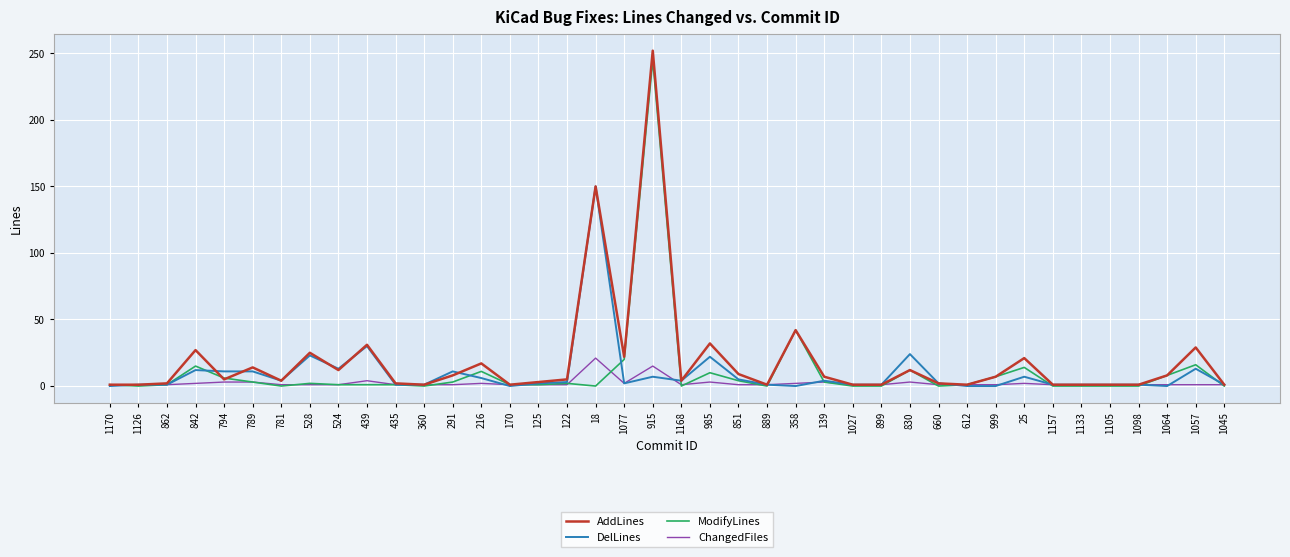

The DelLines series shows 4 at 1168. True or false?

True